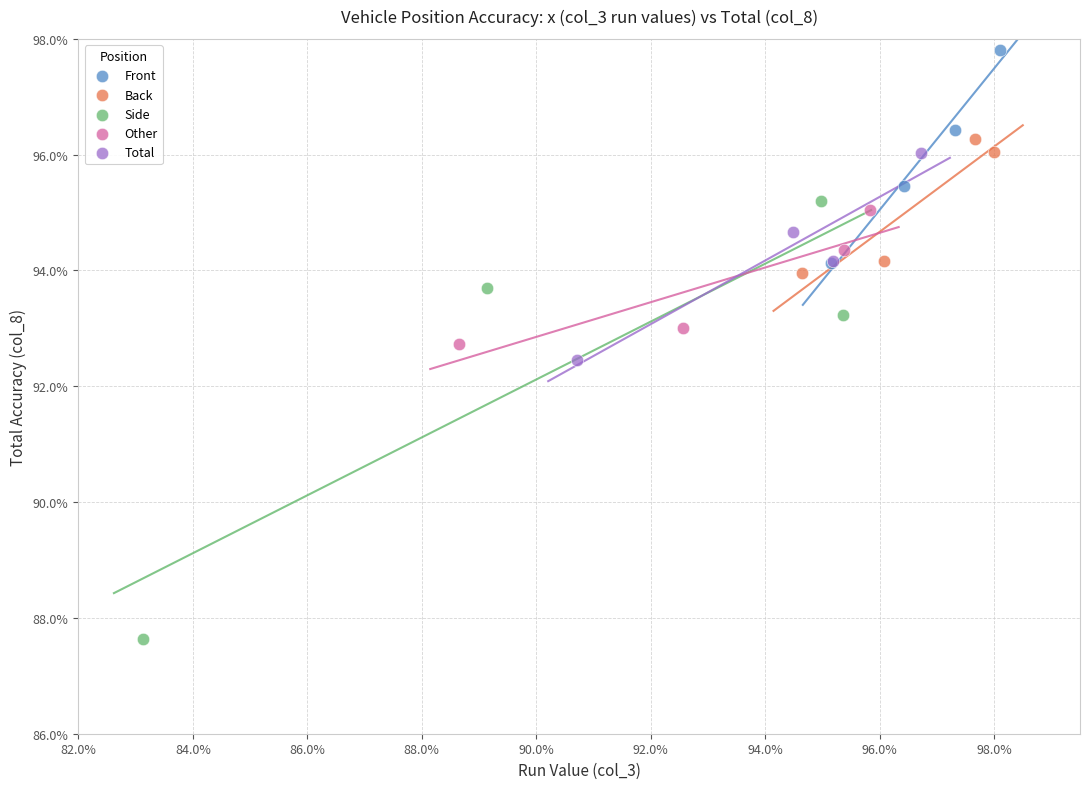

Which series contains the highest Y value?

Front